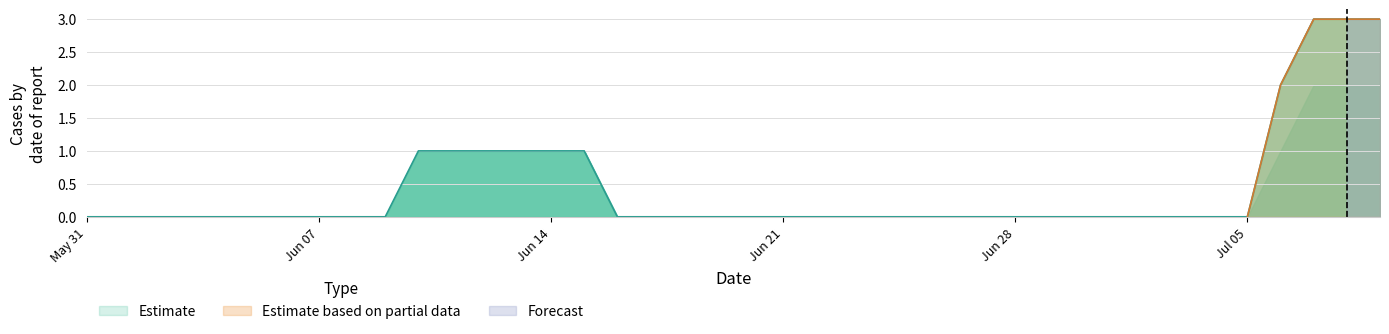

What is the highest value of the Estimate series?

3